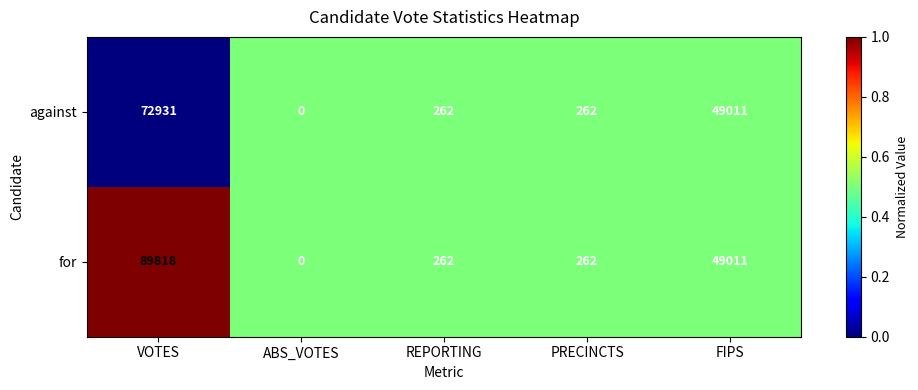

What is the sum of the for values at ABS_VOTES and PRECINCTS?

262